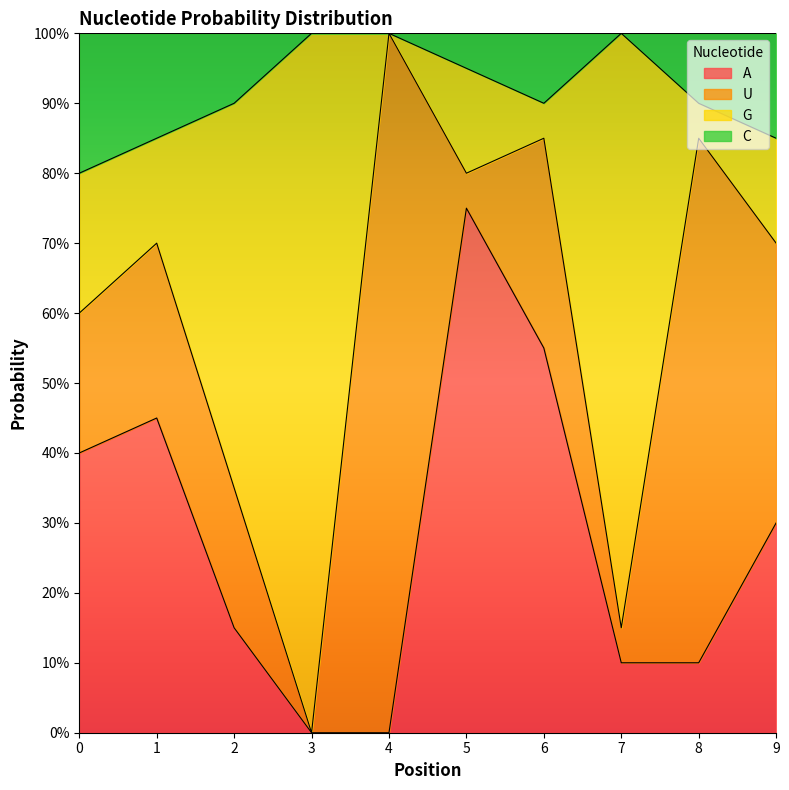

How many lines are shown in the chart?

3